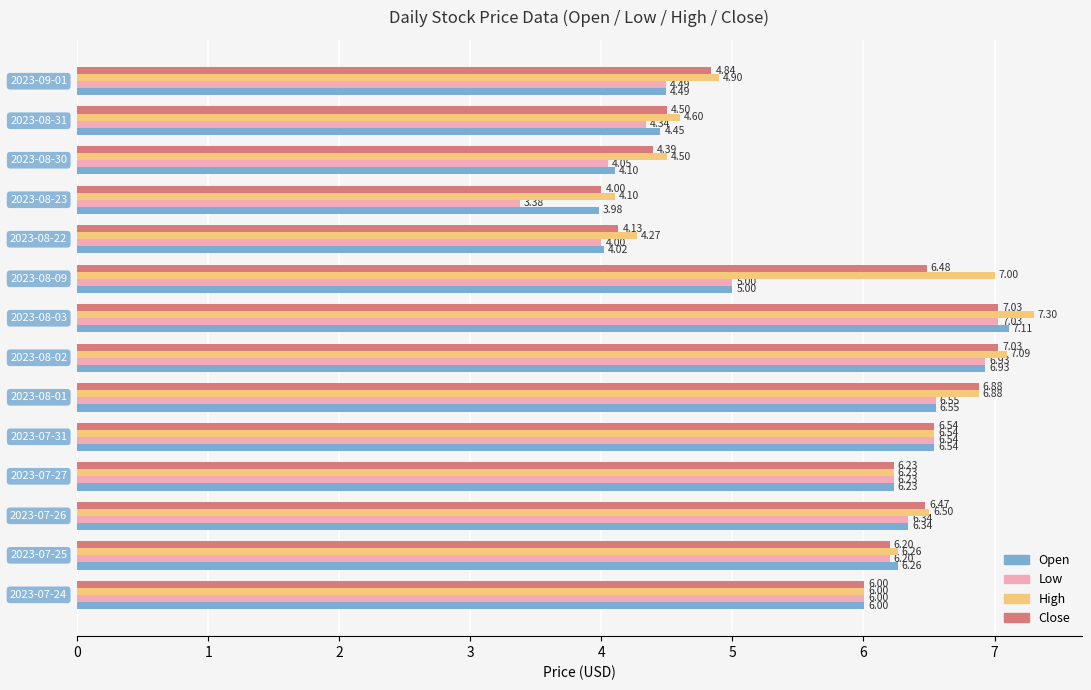

Which series has the widest spread of values?

Low